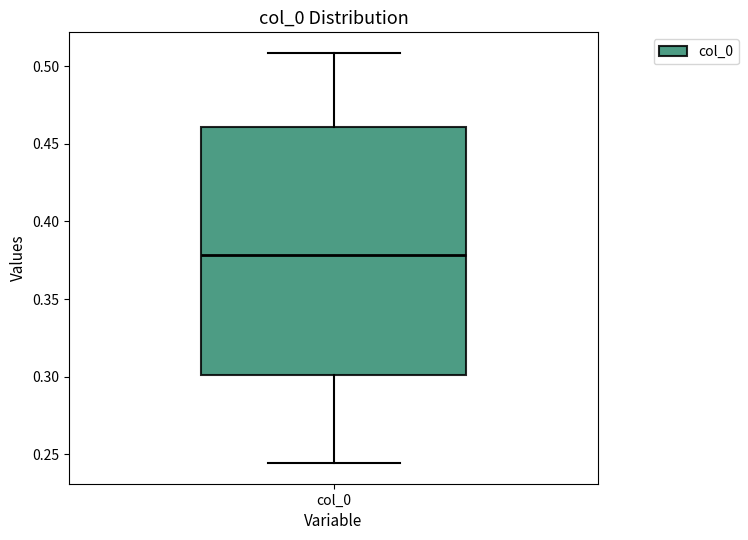

Transcribe this box plot: give where the median line is, the range the box spans, and where the two whiskers end, as read against the y-axis. The values are not printed on the chart, so give them approximately, as read against the axis.

median 0.380, box 0.300 to 0.460, whiskers 0.245 to 0.510